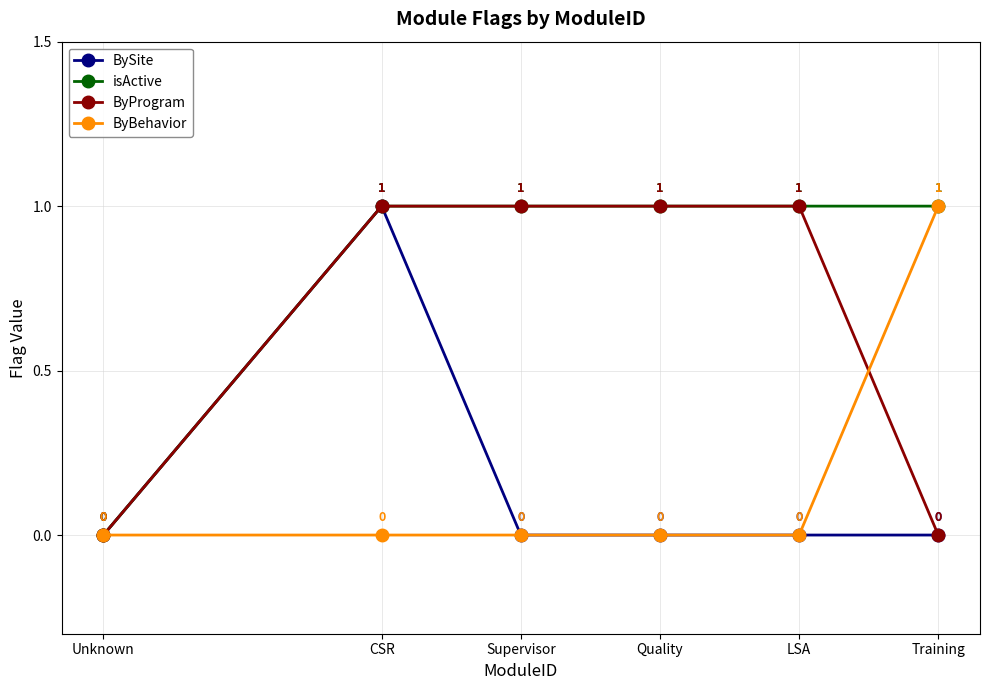

How many ByProgram values are between 0 and 1?

6